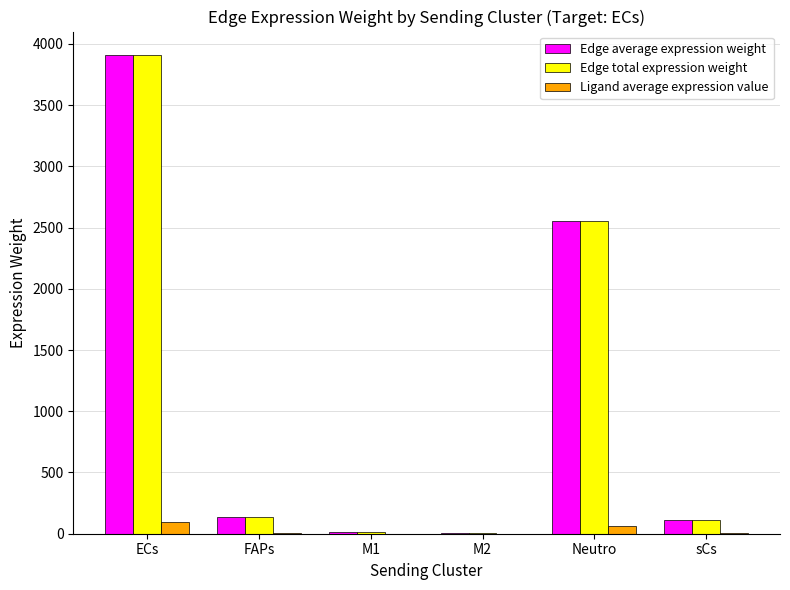

Count the number of data series in this chart.

3